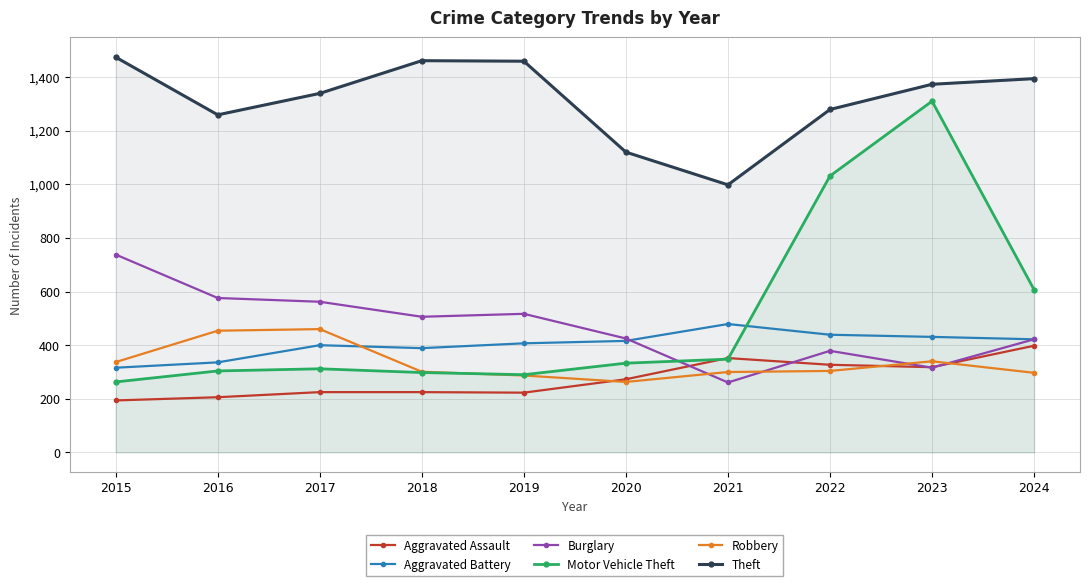

Is it true that Robbery equals 795 at 2017?

False